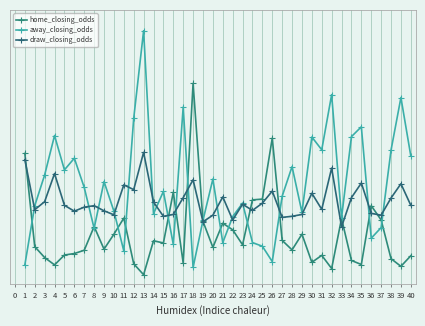

Does the chart have visible grid lines?

Yes